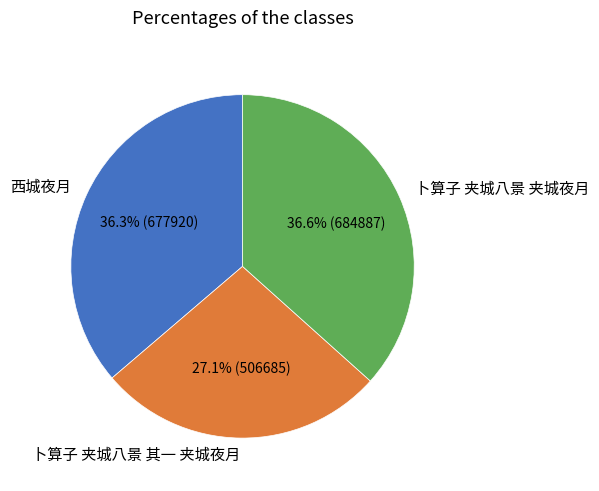

How many slices are in this pie chart?

3